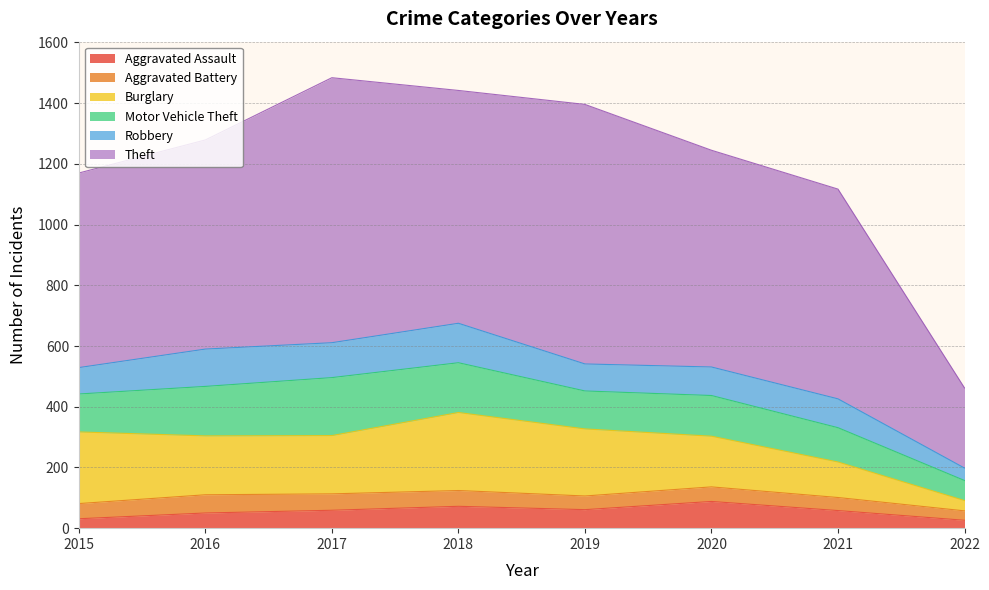

At which label is Aggravated Battery closest to 45?

2019